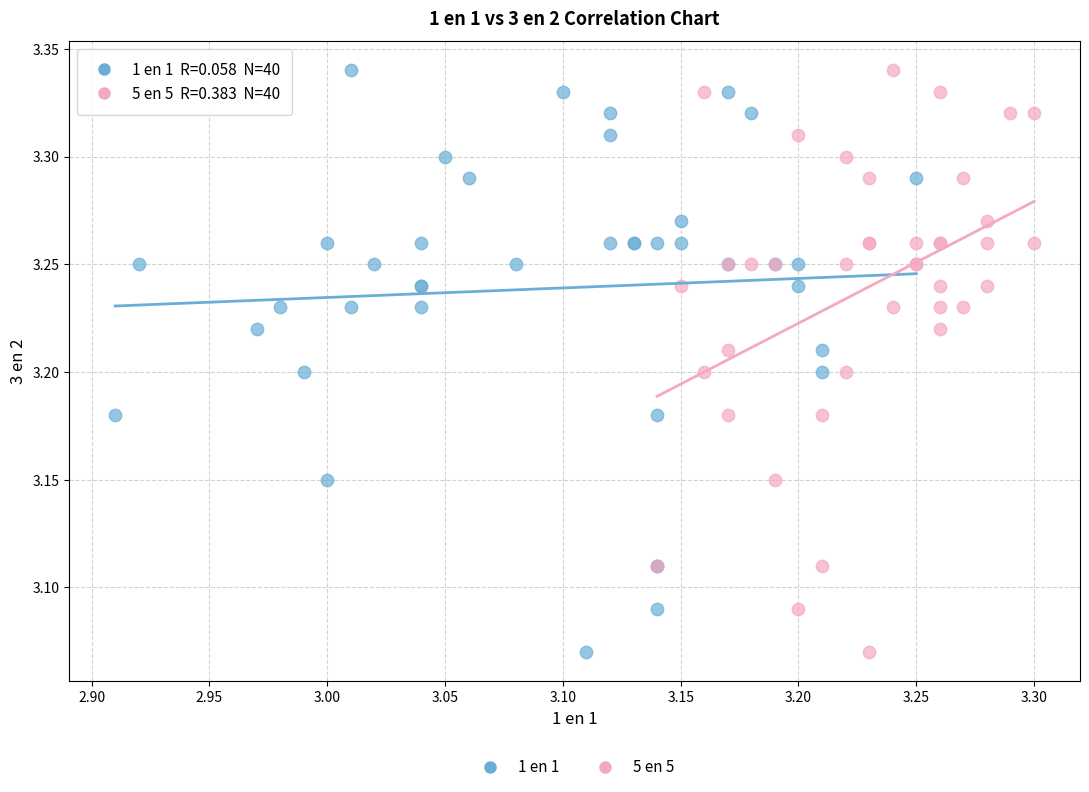

What are all the series names shown in the legend?

1 en 1, 5 en 5